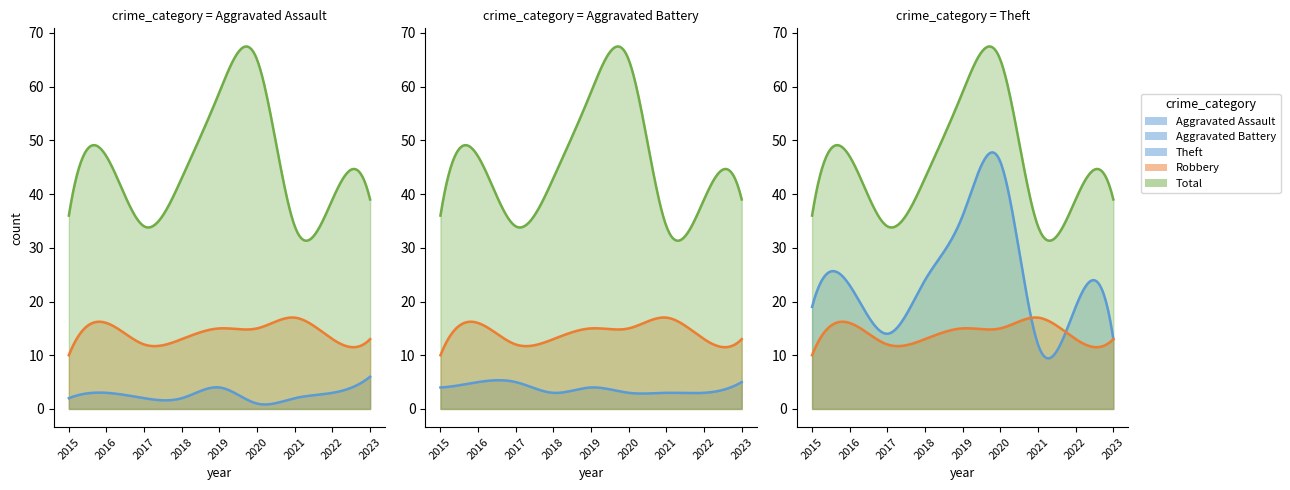

Where does the Aggravated Assault series first go above 2?

2016